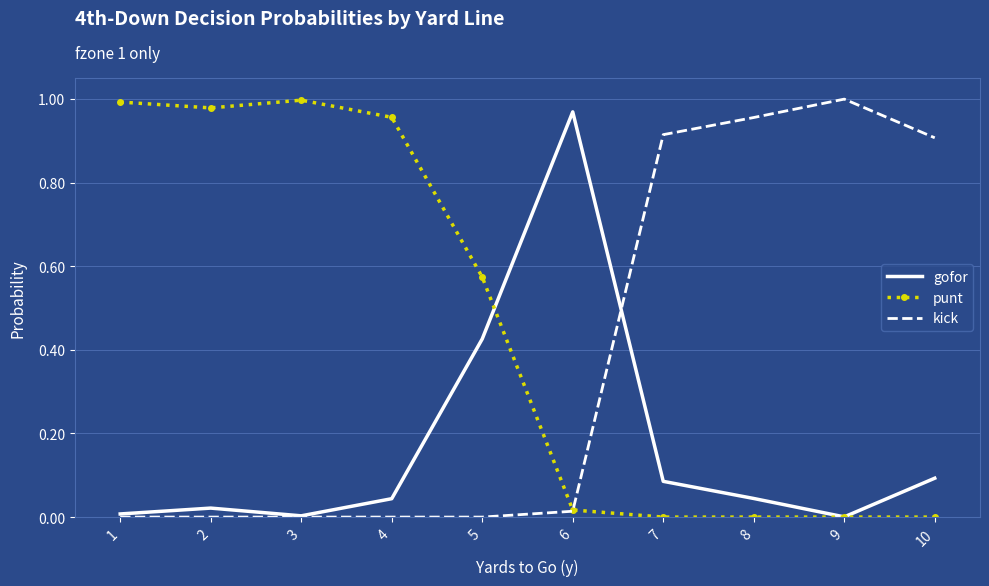

Is the value of kick at 8 greater than the value of gofor at 3?

Yes